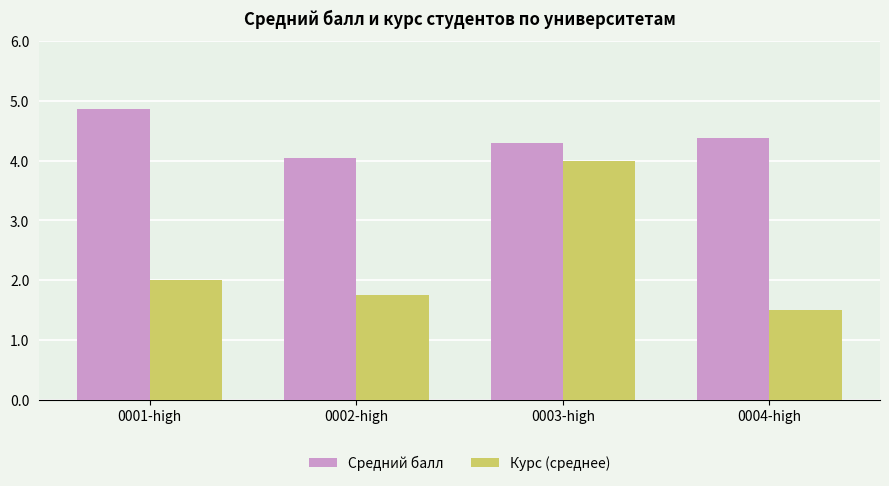

Which series has the largest range (max minus min)?

Курс (среднее)